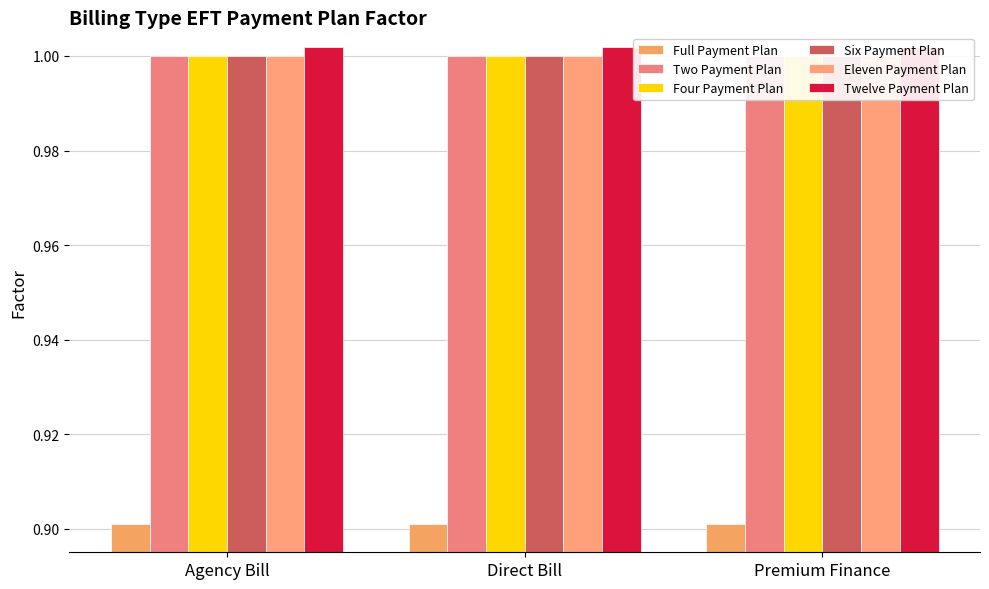

Which series changed the most between Agency Bill and Premium Finance?

Full Payment Plan